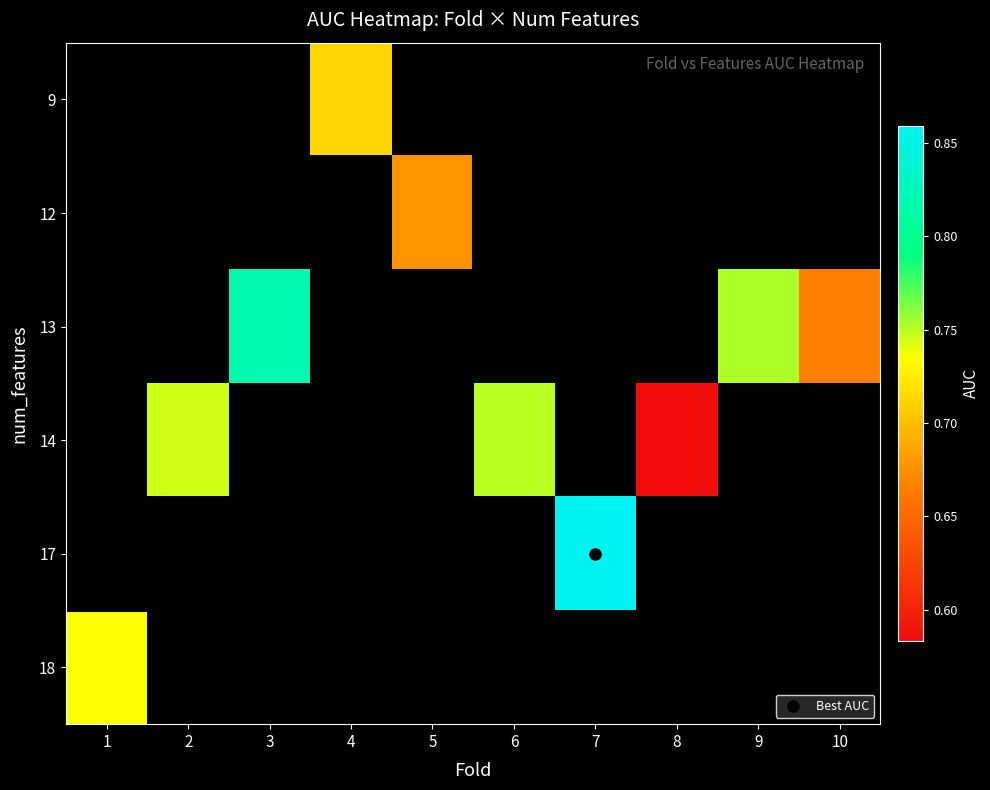

True or false: 17 has a value of 0.3 at 7.

False